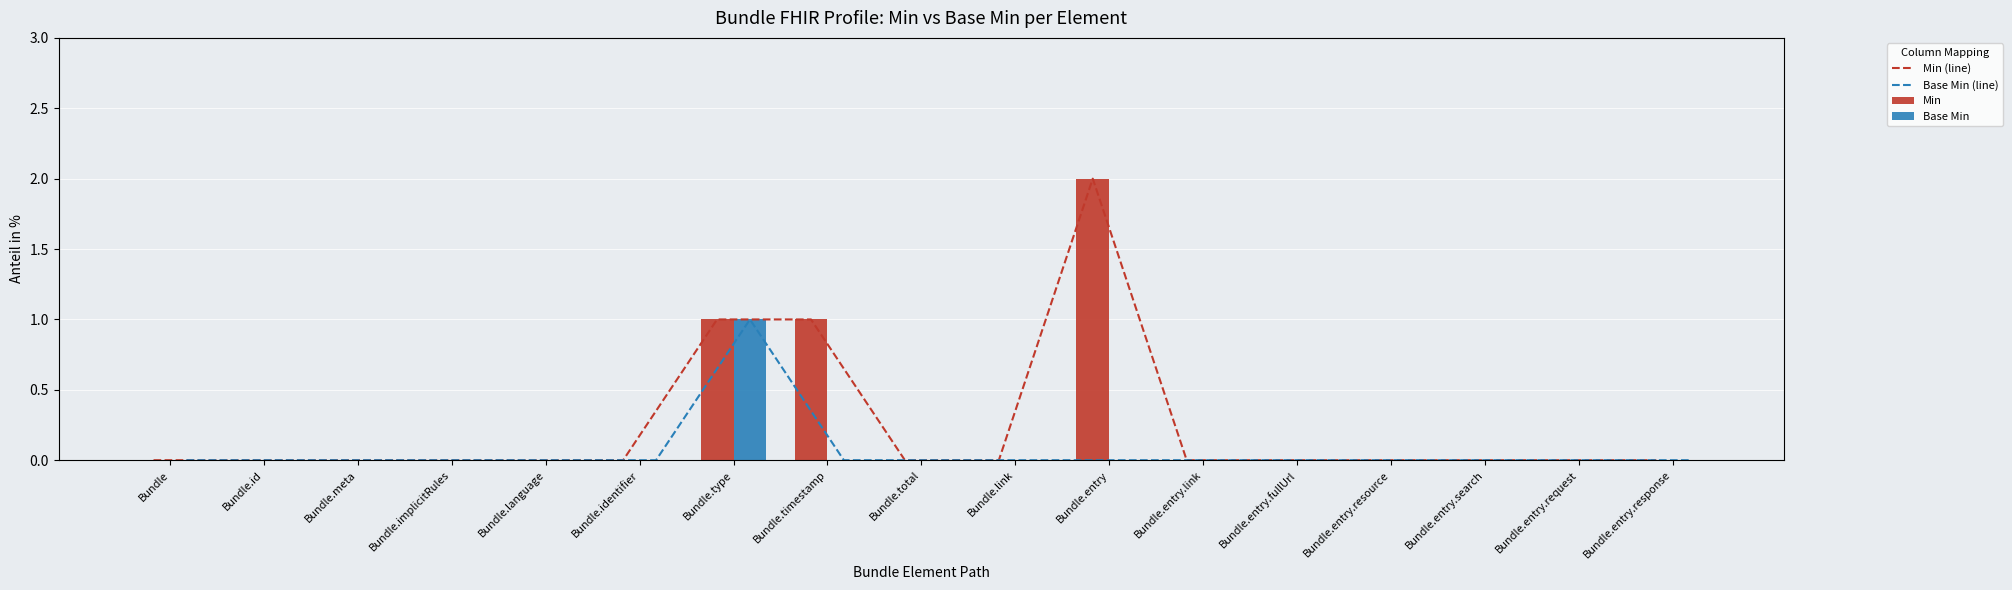

True or false: Base Min has a value of -1 at Bundle.entry.fullUrl.

False